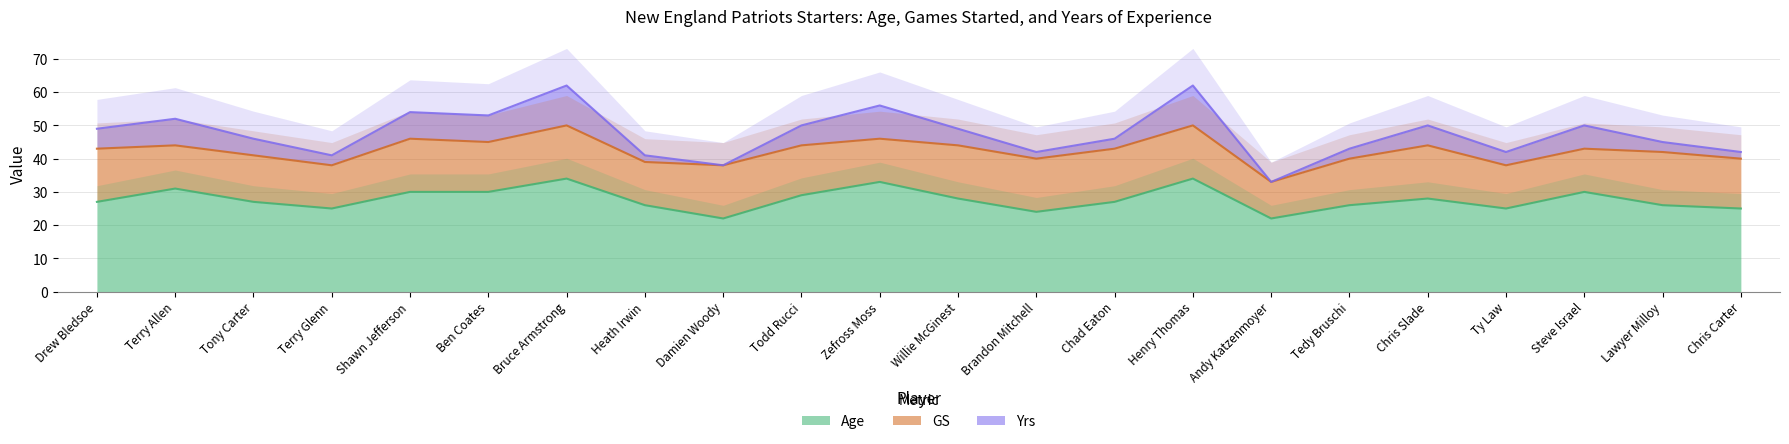

True or false: Age and Yrs cross at least once.

False